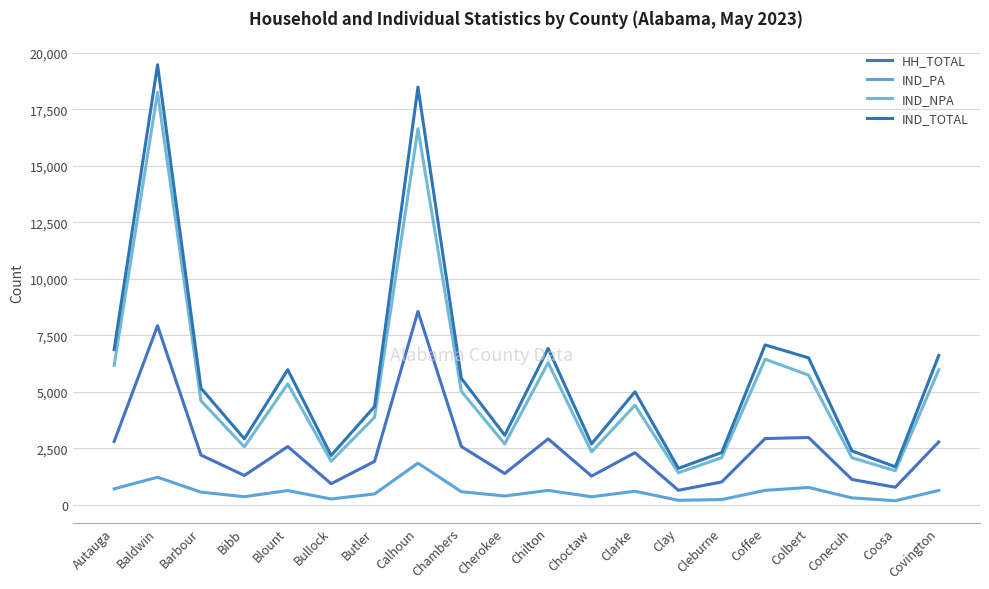

What are all the series names shown in the legend?

HH_TOTAL, IND_PA, IND_NPA, IND_TOTAL